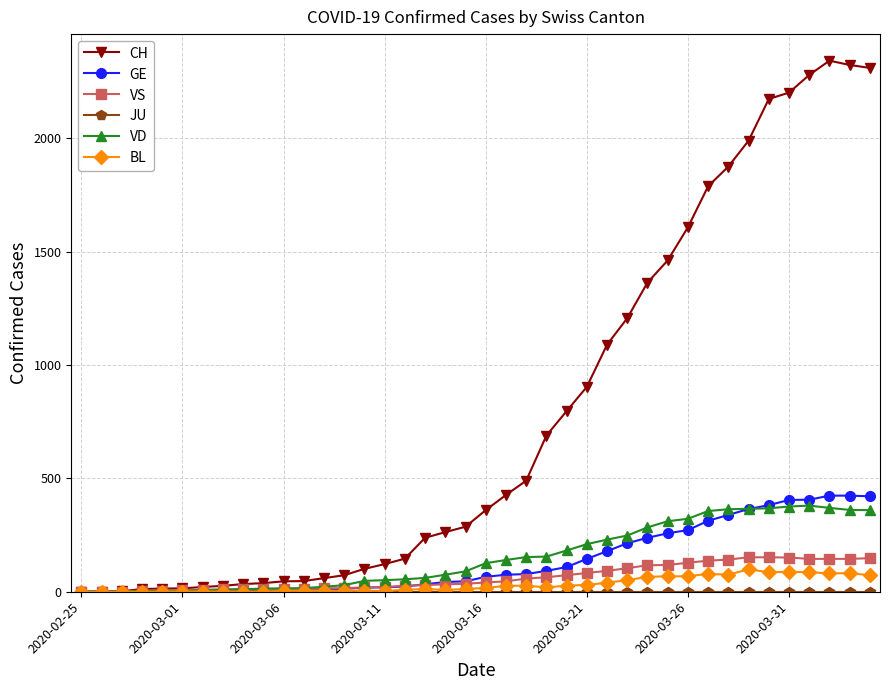

Which series has the largest range (max minus min)?

CH